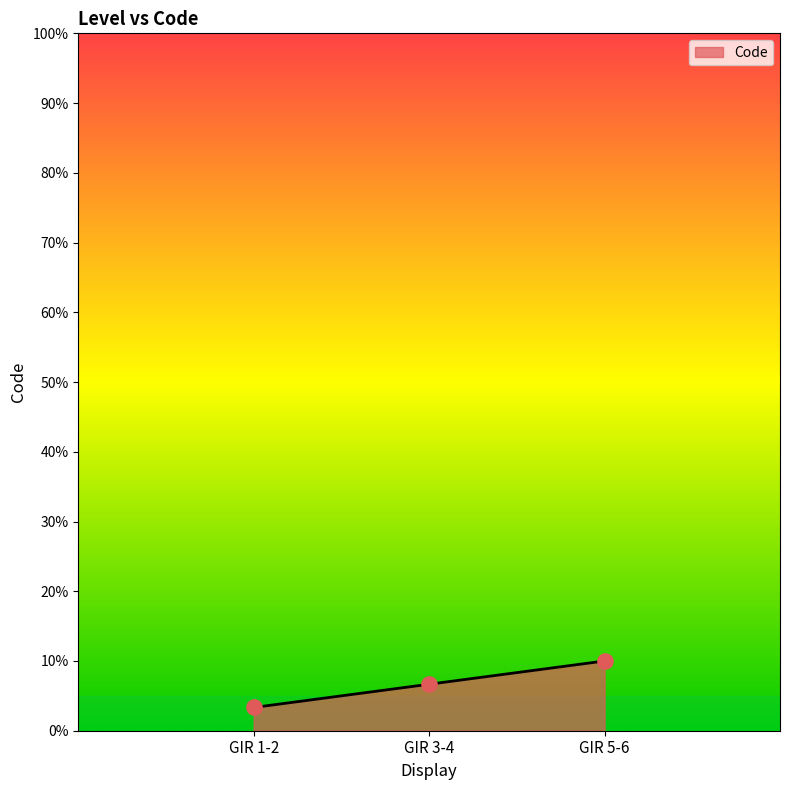

What is the ratio of the value at GIR 3-4 to the value at GIR 5-6?

0.7